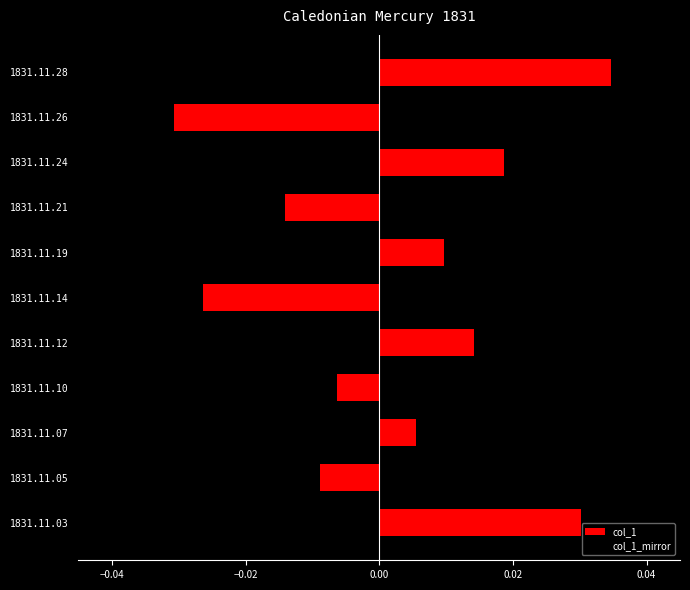

Which has a higher value, 1831.11.21 or 1831.11.05?

1831.11.21